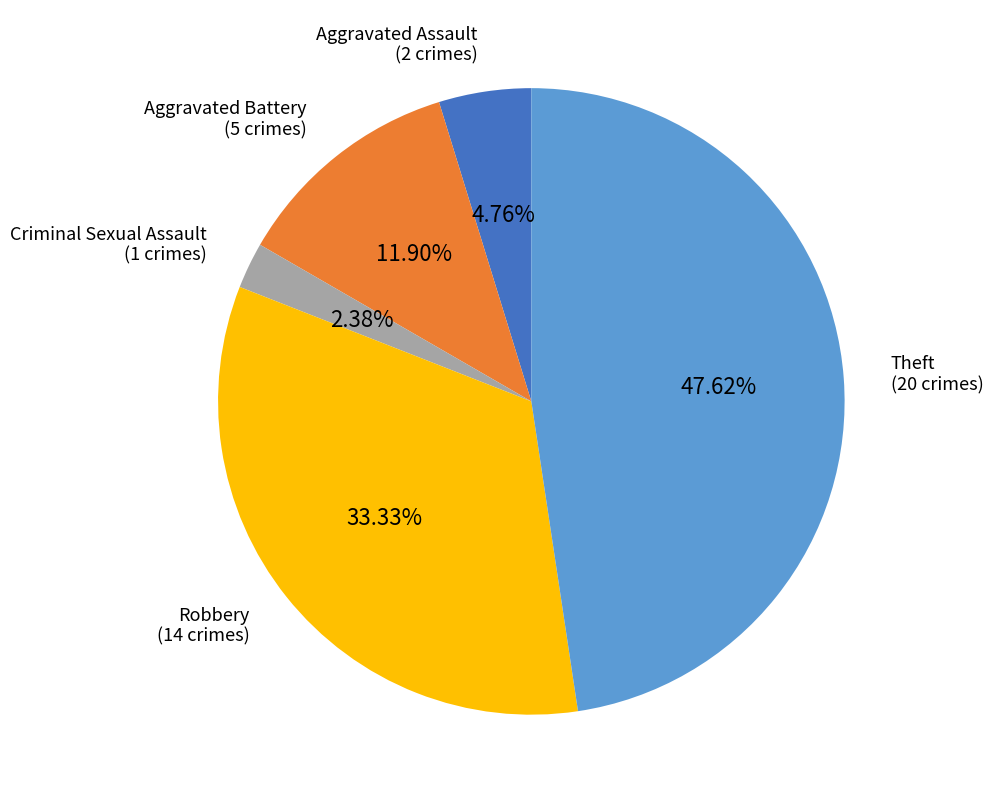

Is there a majority slice in this chart?

No